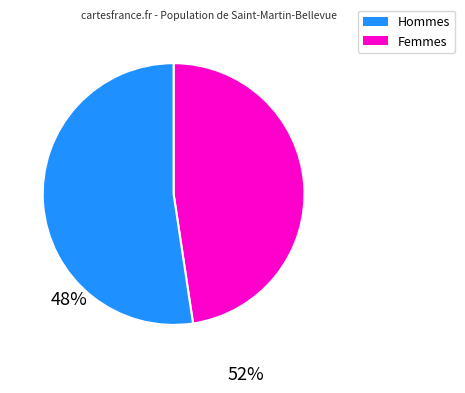

Does any single category account for the majority?

Yes